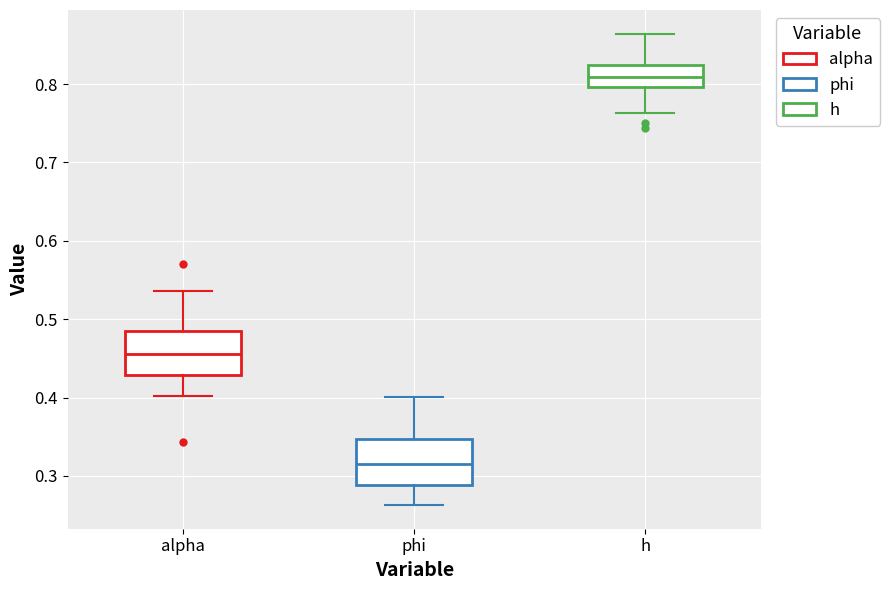

Which box's median line is the highest?

h